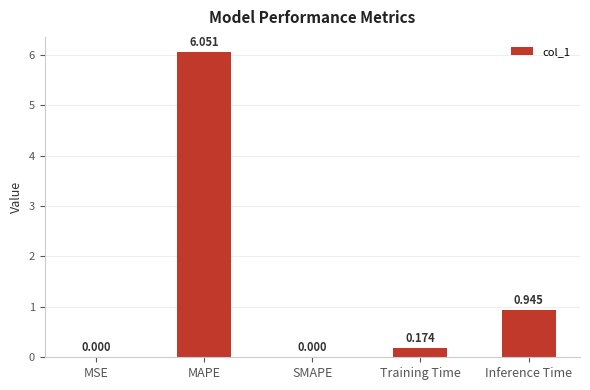

Which label corresponds to the largest value in the chart?

MAPE